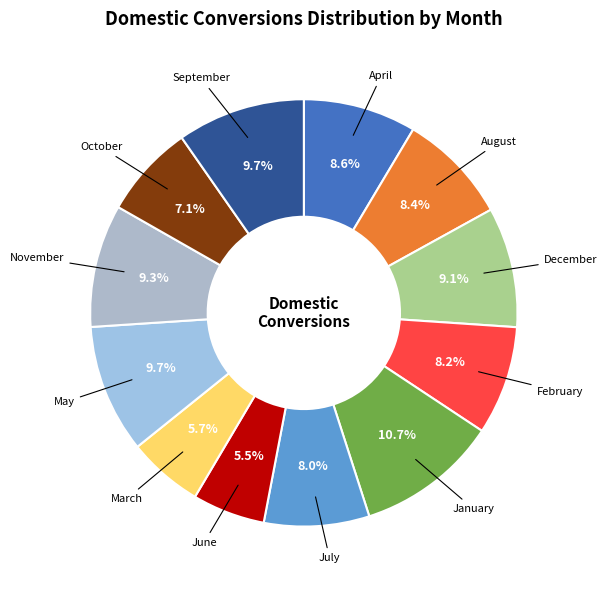

To the nearest percent, what portion does August represent?

8%